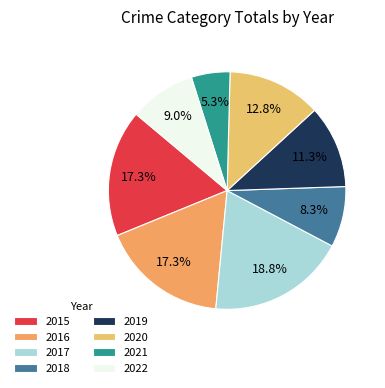

What portion of the pie excludes 2018?

91.7%